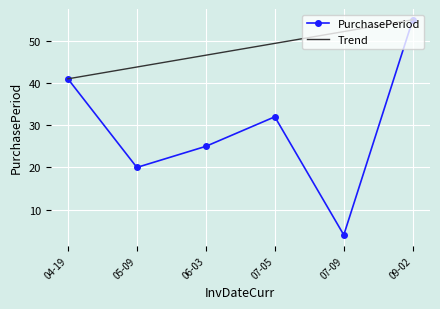

Which category has the highest value in the PurchasePeriod series?

09-02